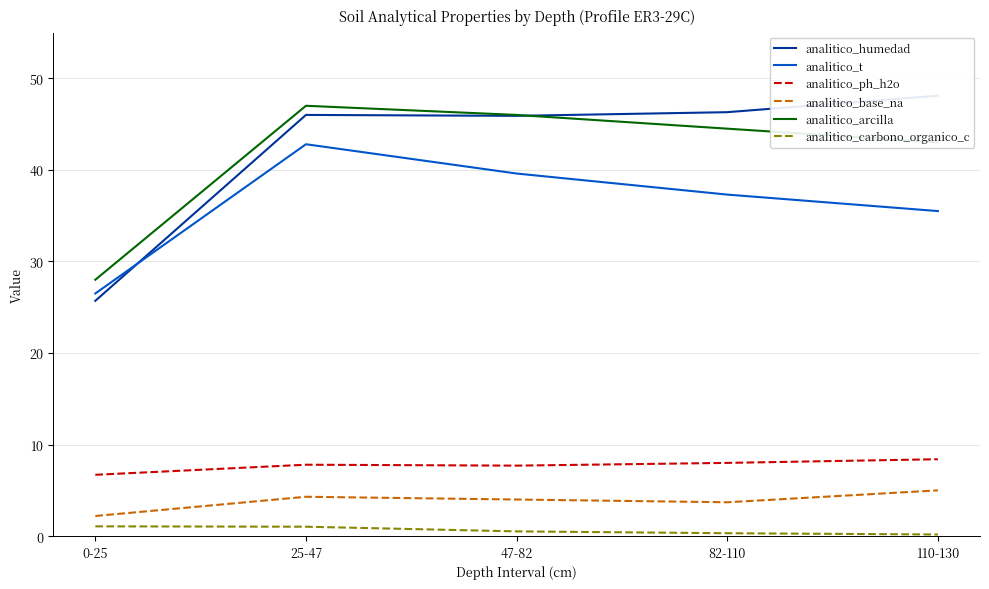

Reading left to right, extract all data points from this chart.

analitico_humedad: 0-25=25.7	25-47=46.0	47-82=45.9	82-110=46.3	110-130=48.1
analitico_t: 0-25=26.5	25-47=42.8	47-82=39.6	82-110=37.3	110-130=35.5
analitico_ph_h2o: 0-25=6.7	25-47=7.8	47-82=7.7	82-110=8.0	110-130=8.4
analitico_base_na: 0-25=2.2	25-47=4.3	47-82=4.0	82-110=3.7	110-130=5.0
analitico_arcilla: 0-25=28.0	25-47=47.0	47-82=46.0	82-110=44.5	110-130=43.0
analitico_carbono_organico_c: 0-25=1.1	25-47=1.0	47-82=0.5	82-110=0.3	110-130=0.2